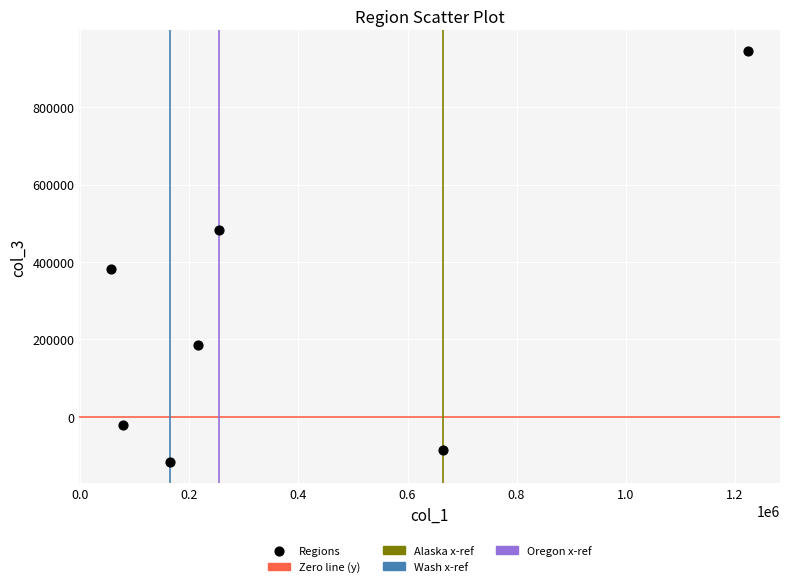

What is the average Y value?

252958.9